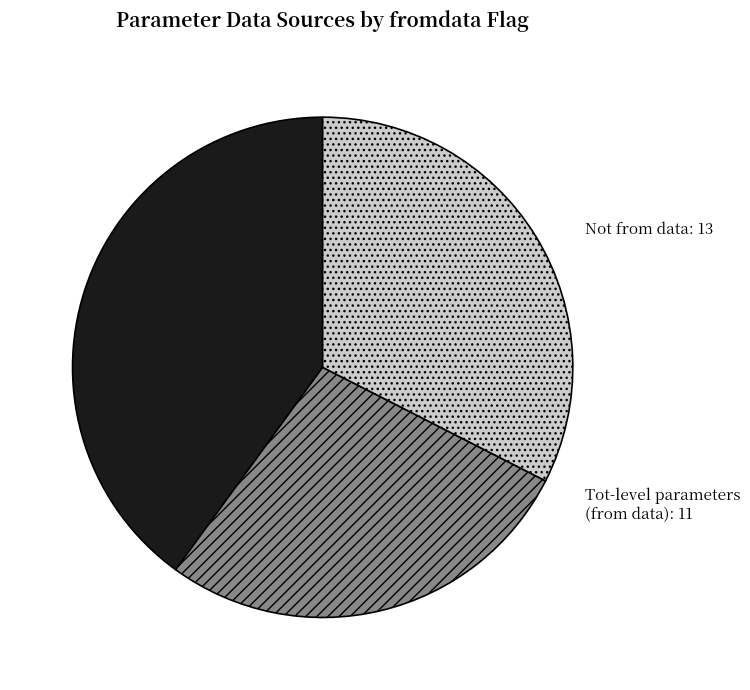

Does any single category account for the majority?

No